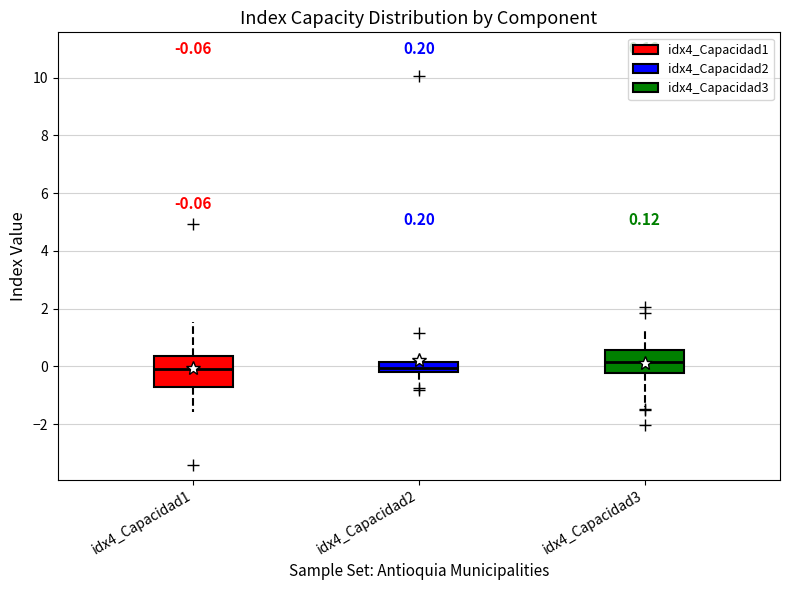

Which box is the tallest, from its lower edge to its upper edge?

idx4_Capacidad1